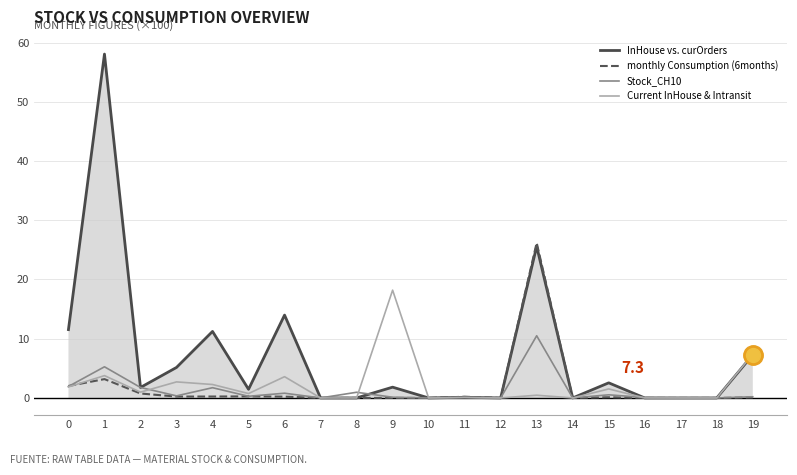

Which series has the largest total across all categories?

InHouse vs. curOrders